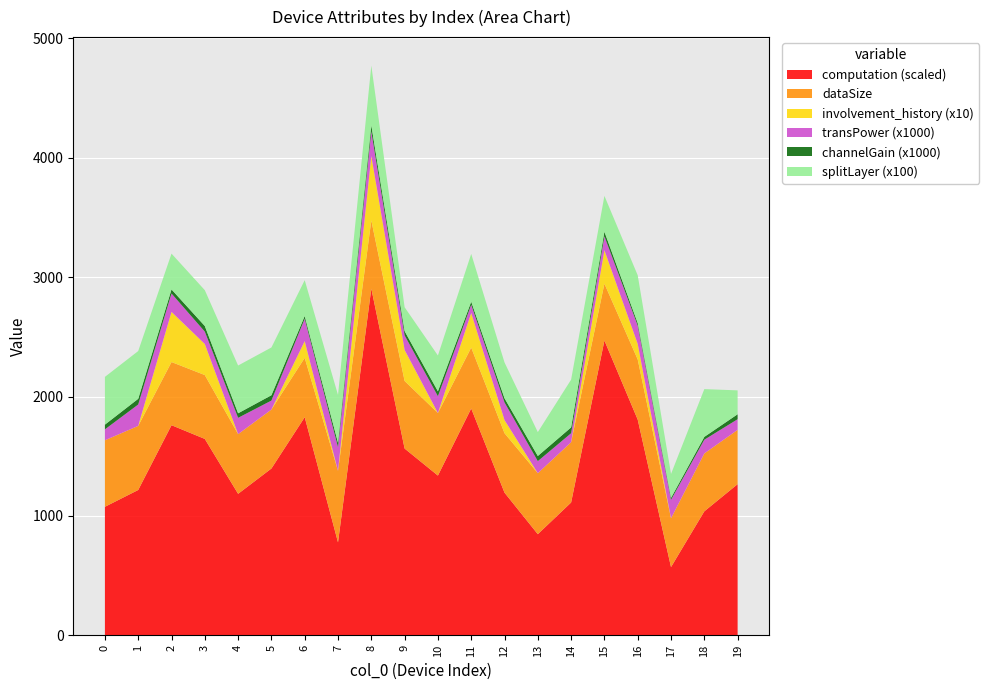

What is the highest value of the computation (scaled) series?

2903.9